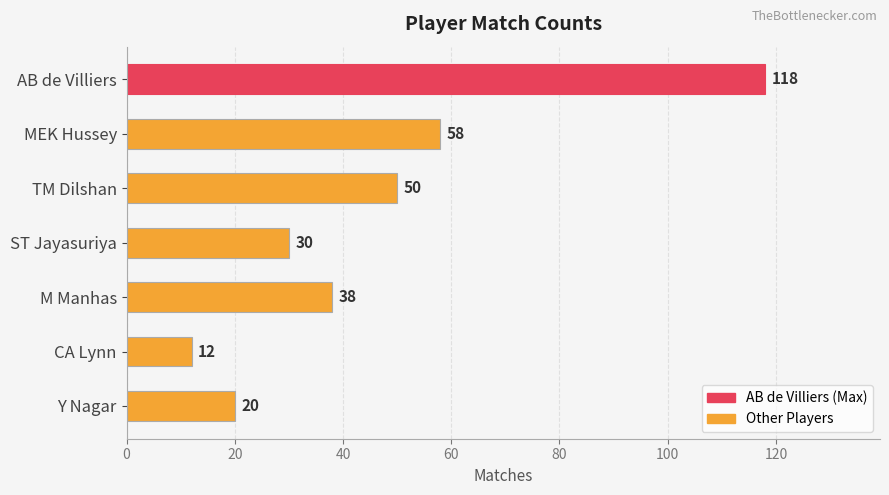

At which label is the value closest to 65?

MEK Hussey